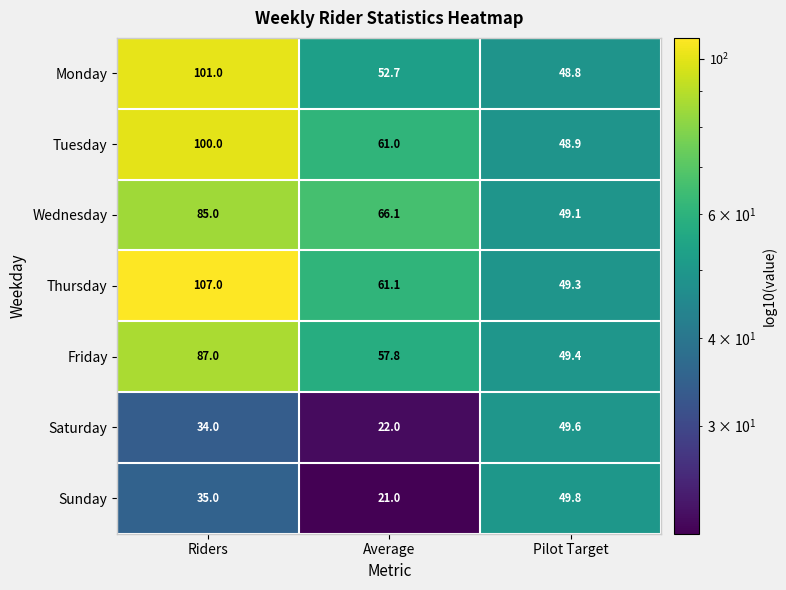

What is the sum of the Monday values at Riders and Average?

153.7